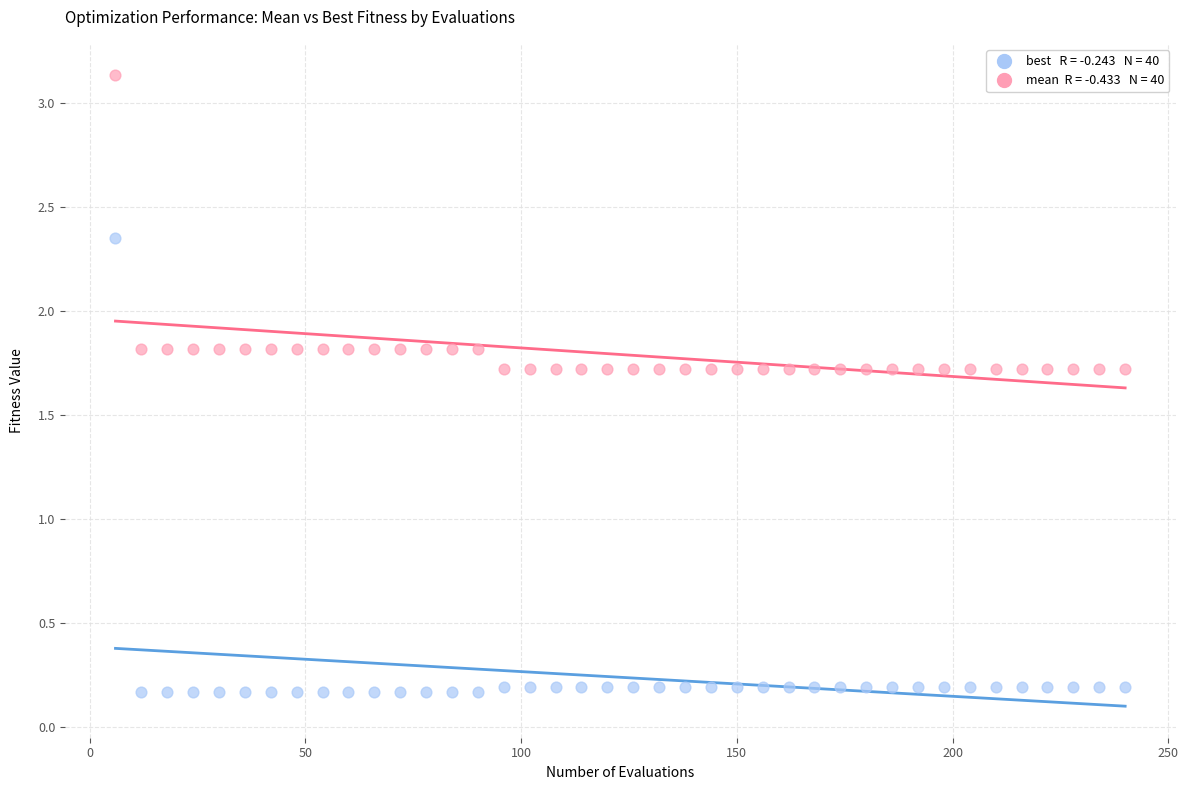

Across all data points, what is the range of Y values (max minus min)?

3.0